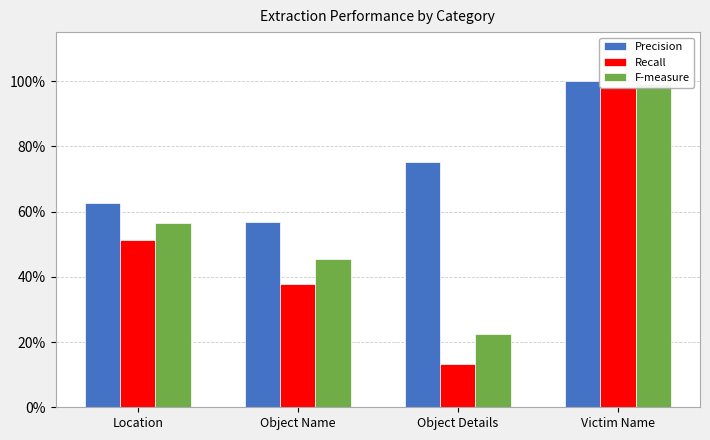

Reading left to right, transcribe all the data shown in this chart.

Precision: 0.6	0.6	0.8	1.0
Recall: 0.5	0.4	0.1	1.0
F-measure: 0.6	0.5	0.2	1.0